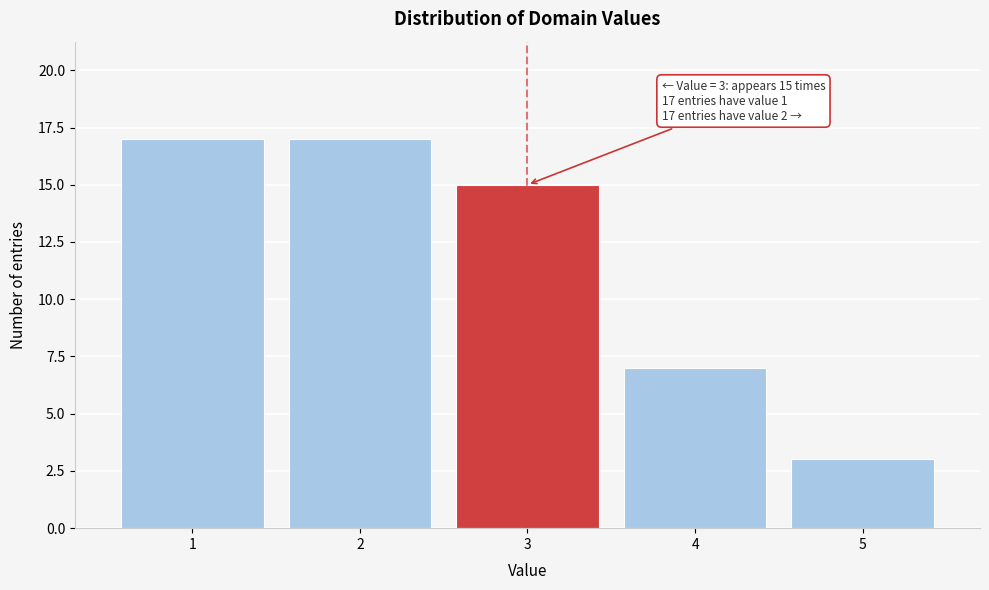

Reading left to right, what are all the values shown in this chart?

1=17	2=17	3=15	4=7	5=3